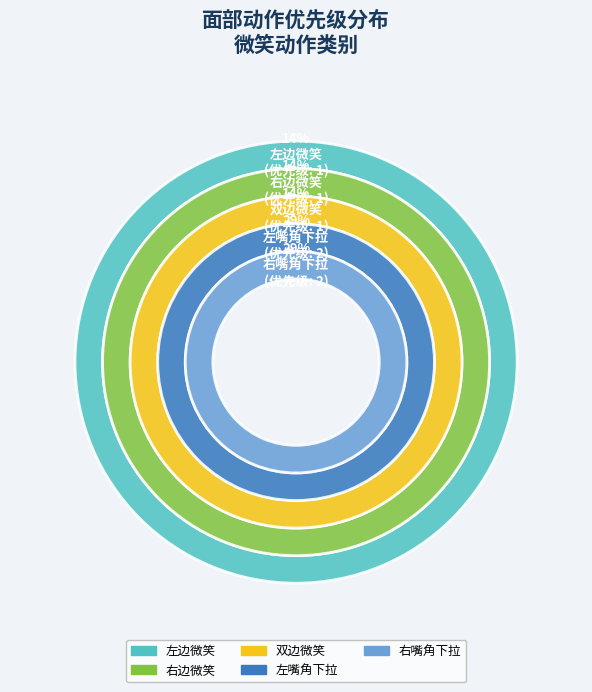

Does any single category account for the majority?

No